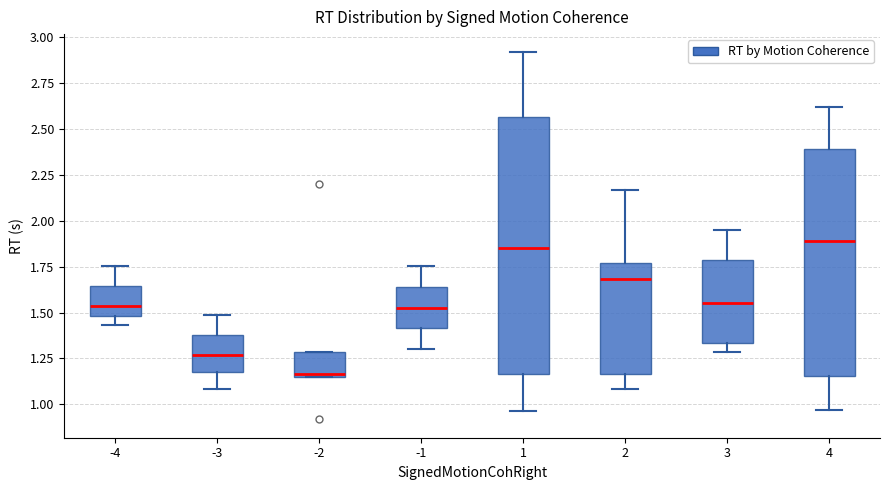

Which box is the tallest, from its lower edge to its upper edge?

1